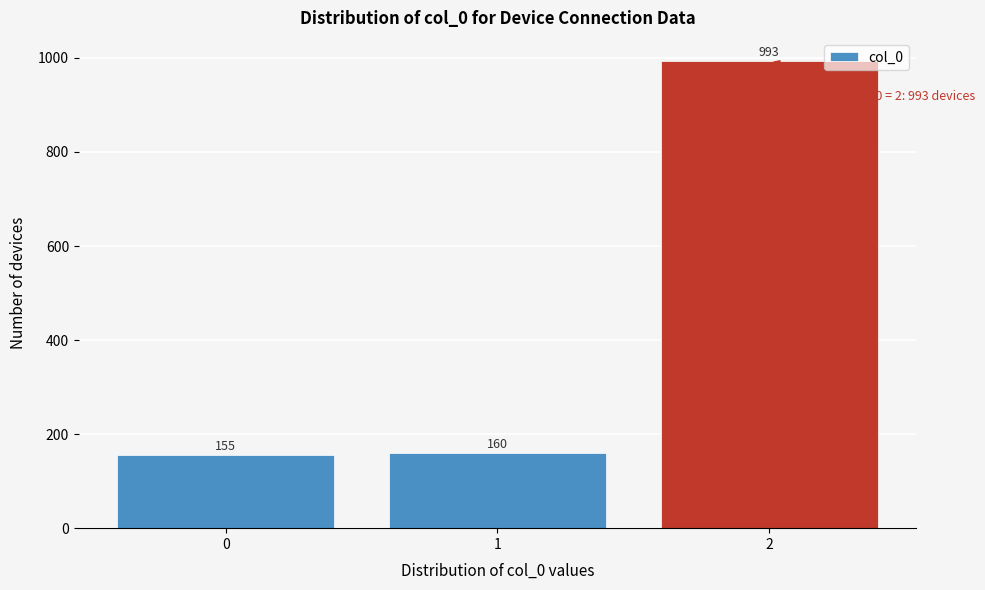

Reading left to right, transcribe all the data shown in this chart.

155	160	993